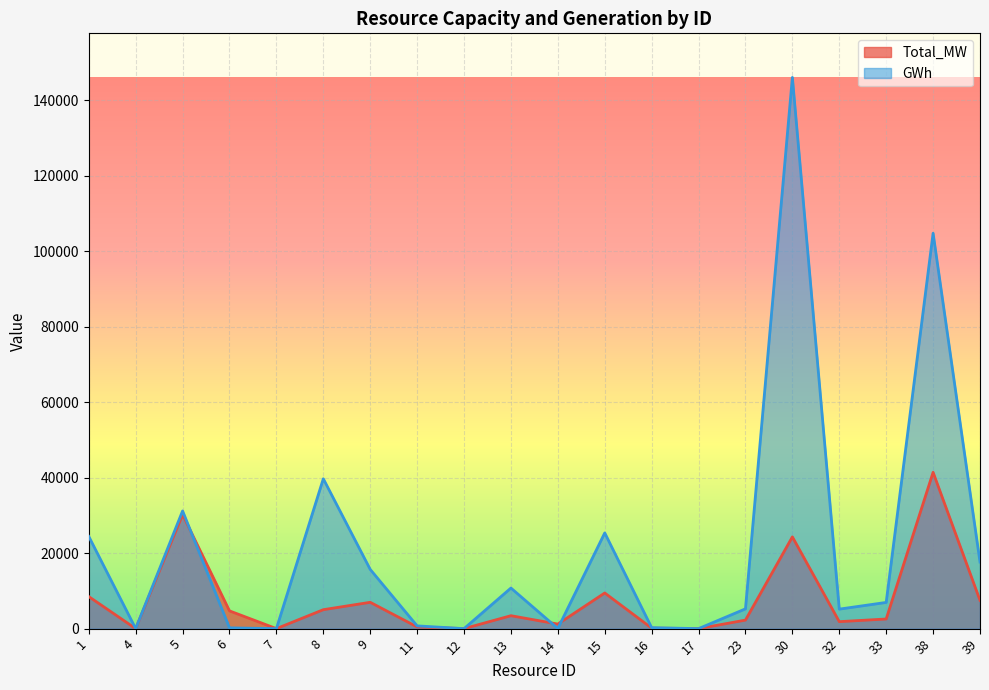

After their last crossing, which series has the higher values: Total_MW or GWh?

GWh